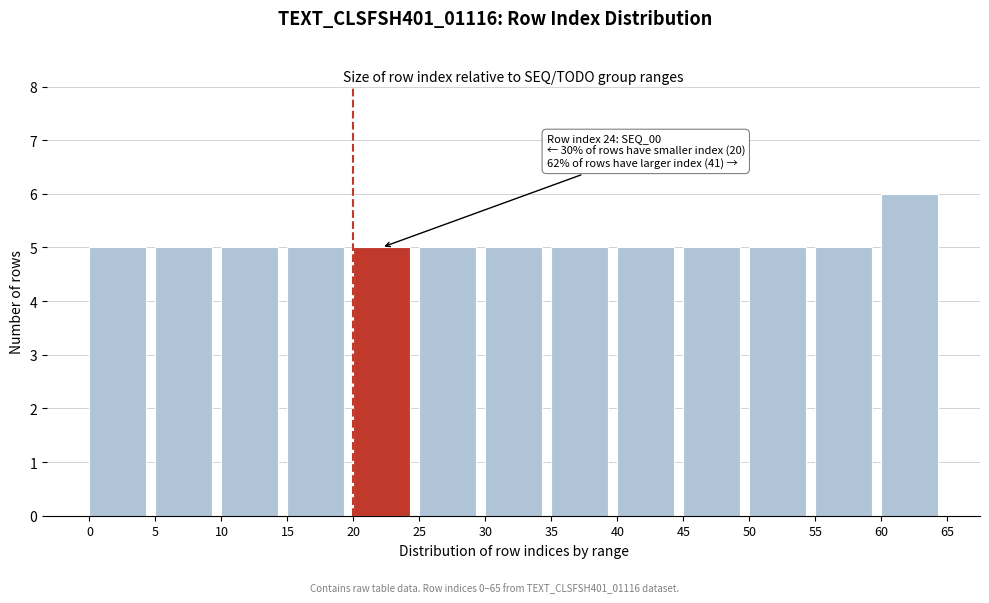

Over which range of the x-axis is the bar tallest?

60 to 65